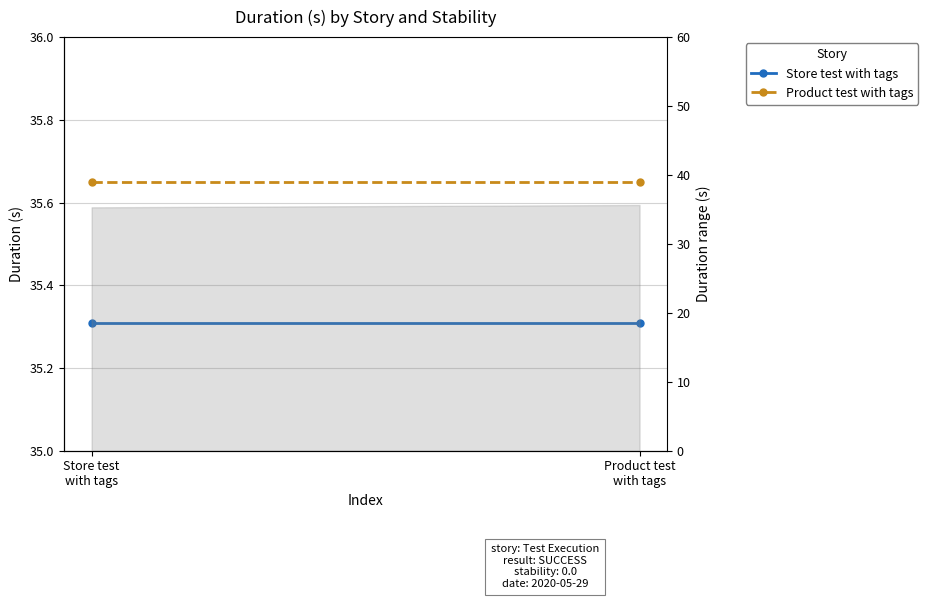

At which label does Store test with tags reach its minimum?

Store test
with tags